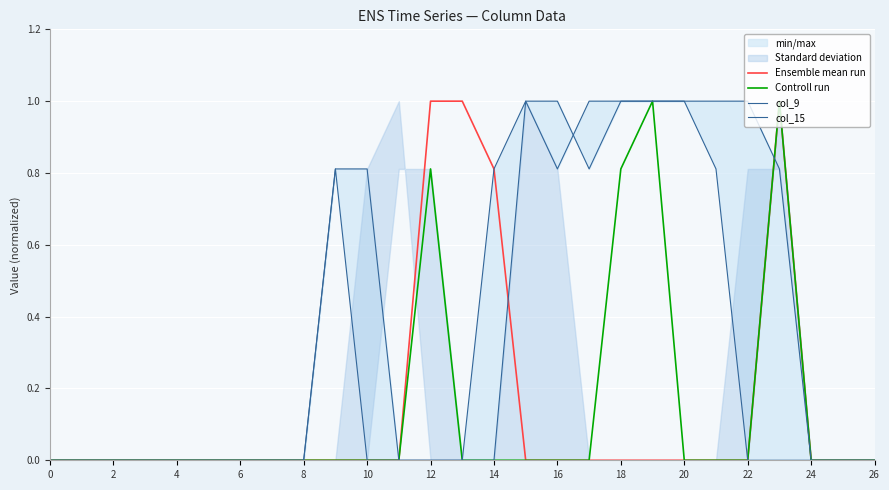

The Controll run series shows 0.6 at 18. True or false?

False